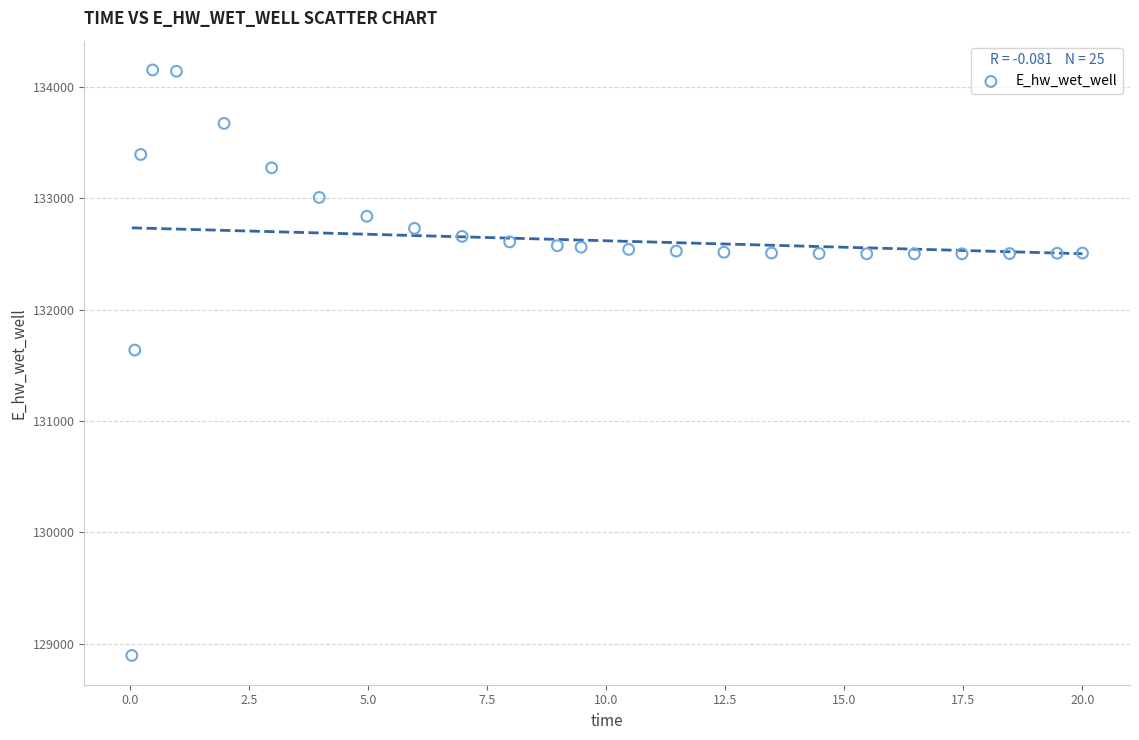

What is the range of Y values (max minus min)?

5259.6